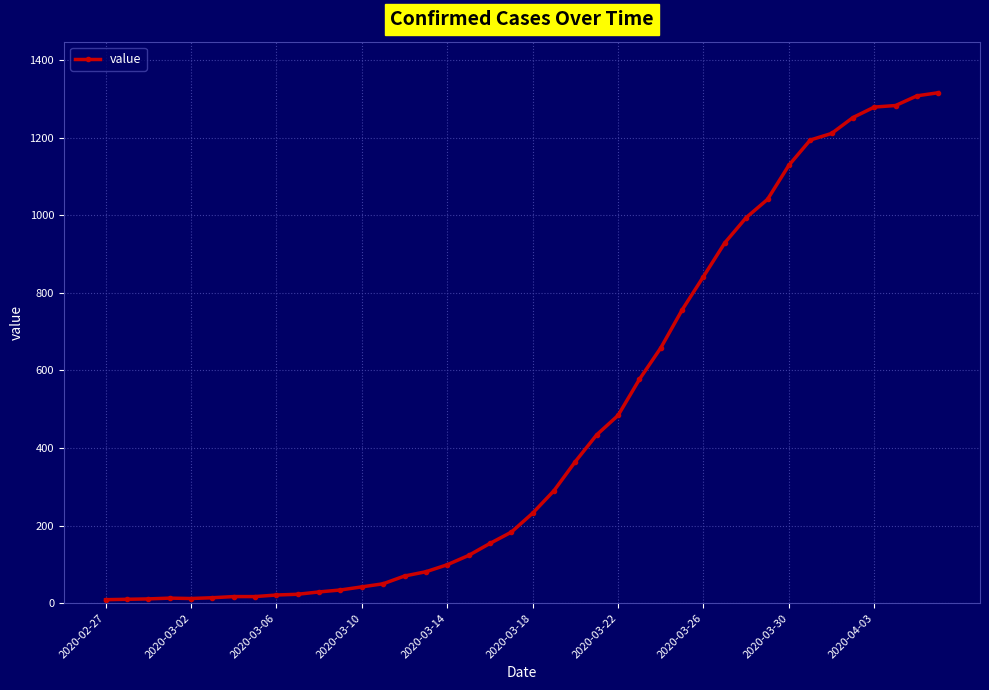

Count the number of data series in this chart.

1